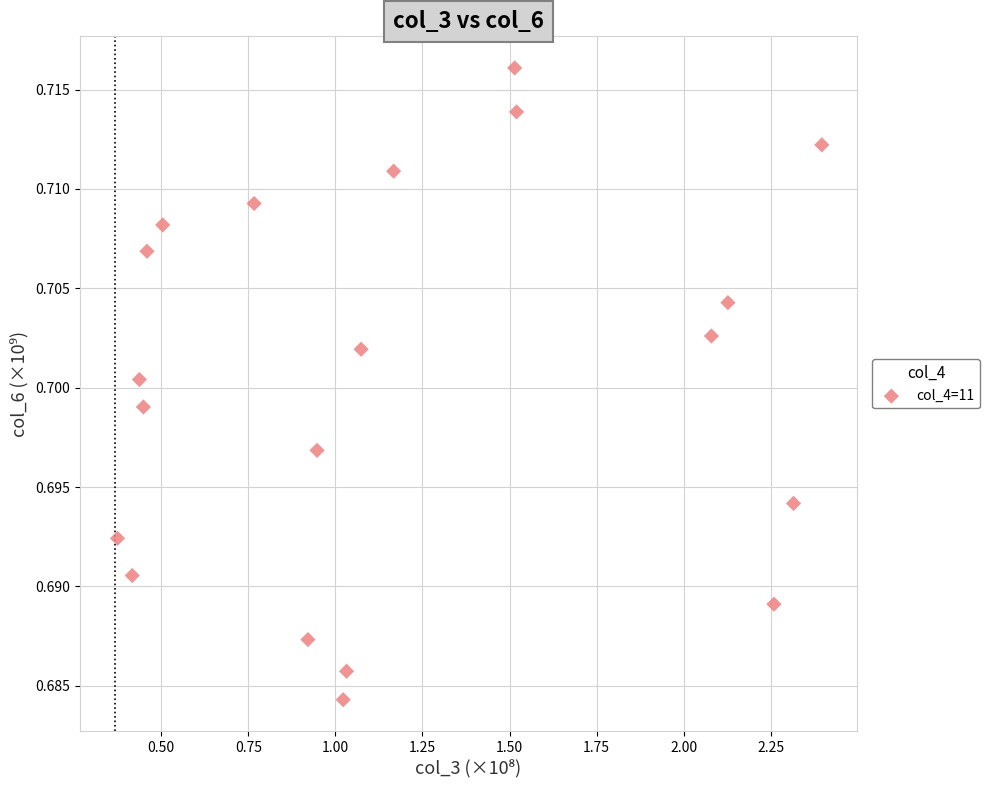

What is the range of X values (max minus min)?

2.0